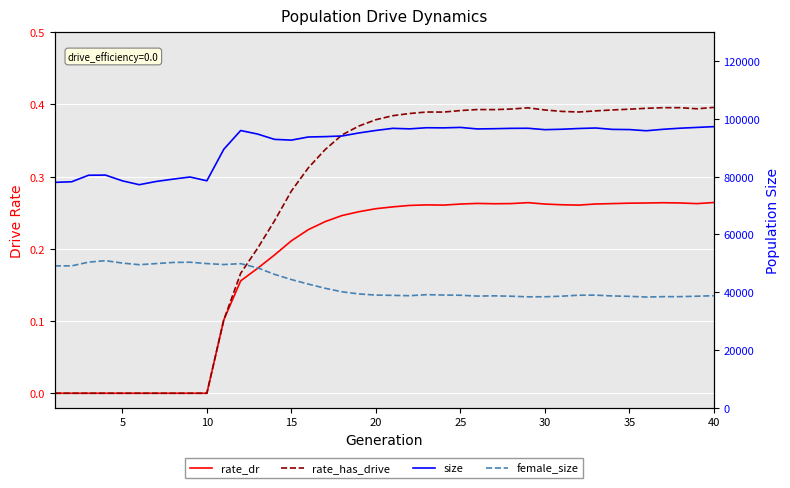

What is the value of the rate_has_drive point at the 27th from the left?

0.4